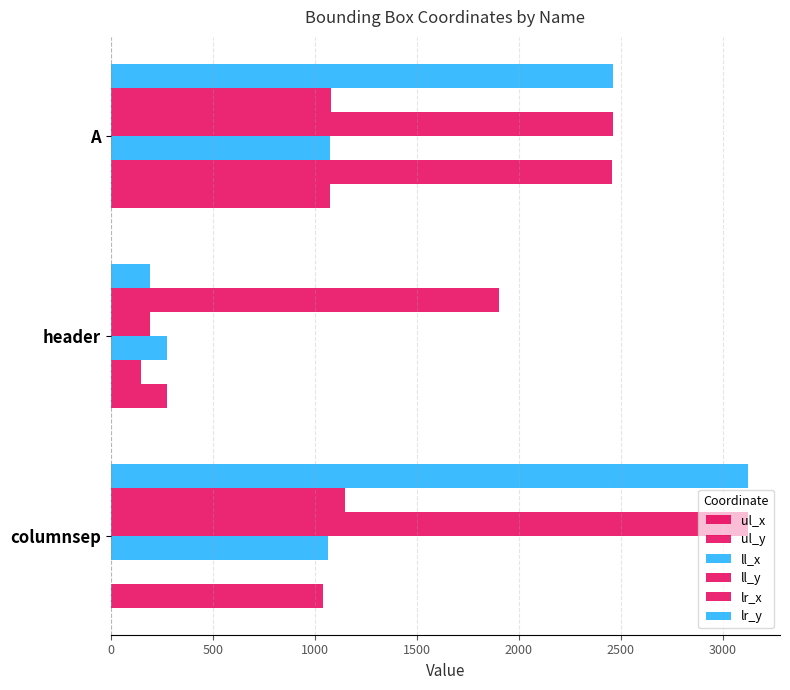

How many series are shown in this chart?

6